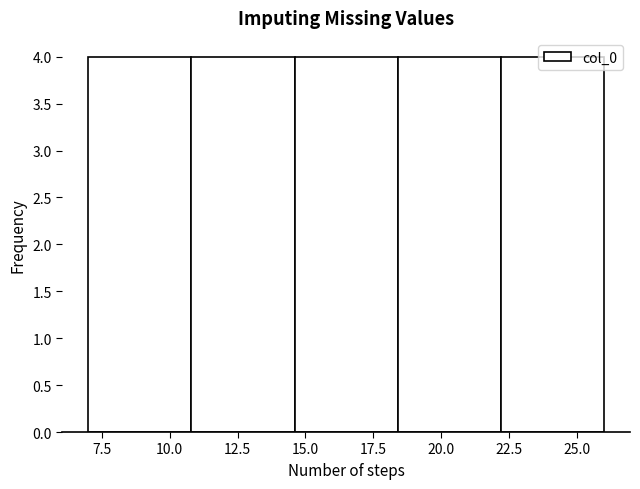

Reading left to right, transcribe this chart: for each bar, give the range it covers on the x-axis and its height. Neither the bar edges nor the heights are printed on the chart, so give them approximately, as read against the axes.

7.0 to 10.8: 4
10.8 to 14.6: 4
14.6 to 18.4: 4
18.4 to 22.2: 4
22.2 to 26.0: 4